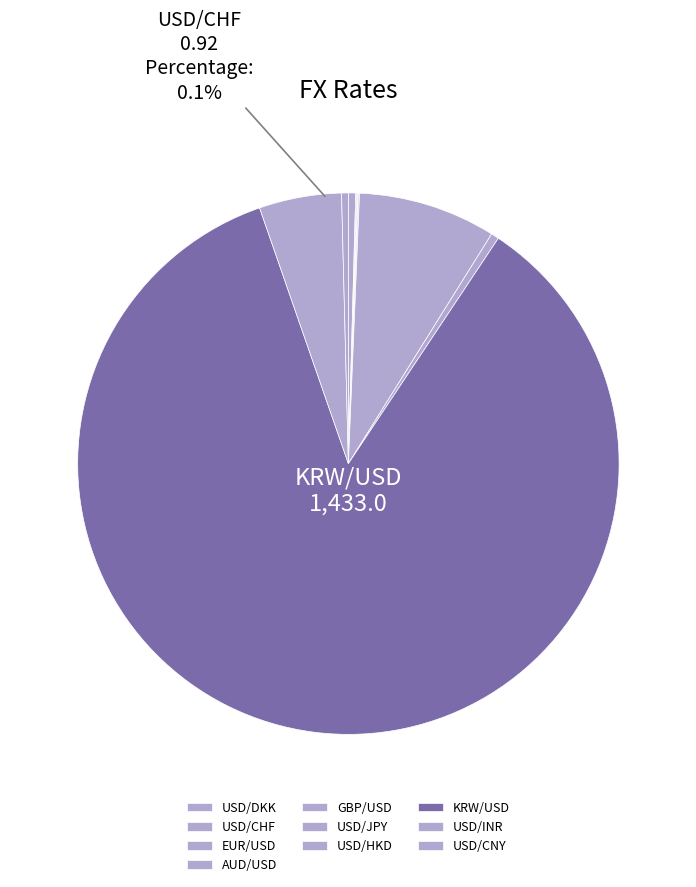

Which slice is the largest?

KRW/USD